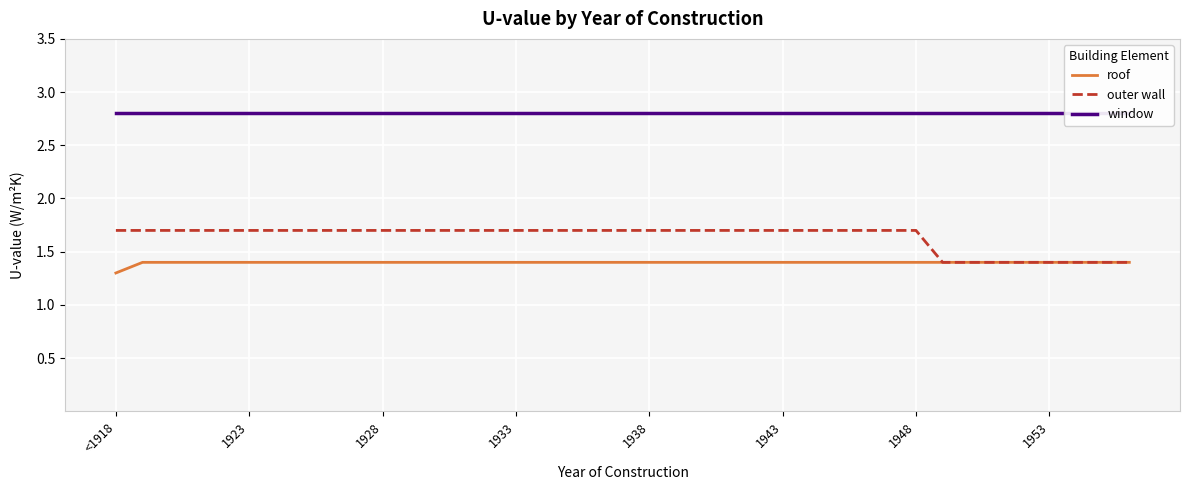

What is the spread (max minus min) of values at 12?

1.4